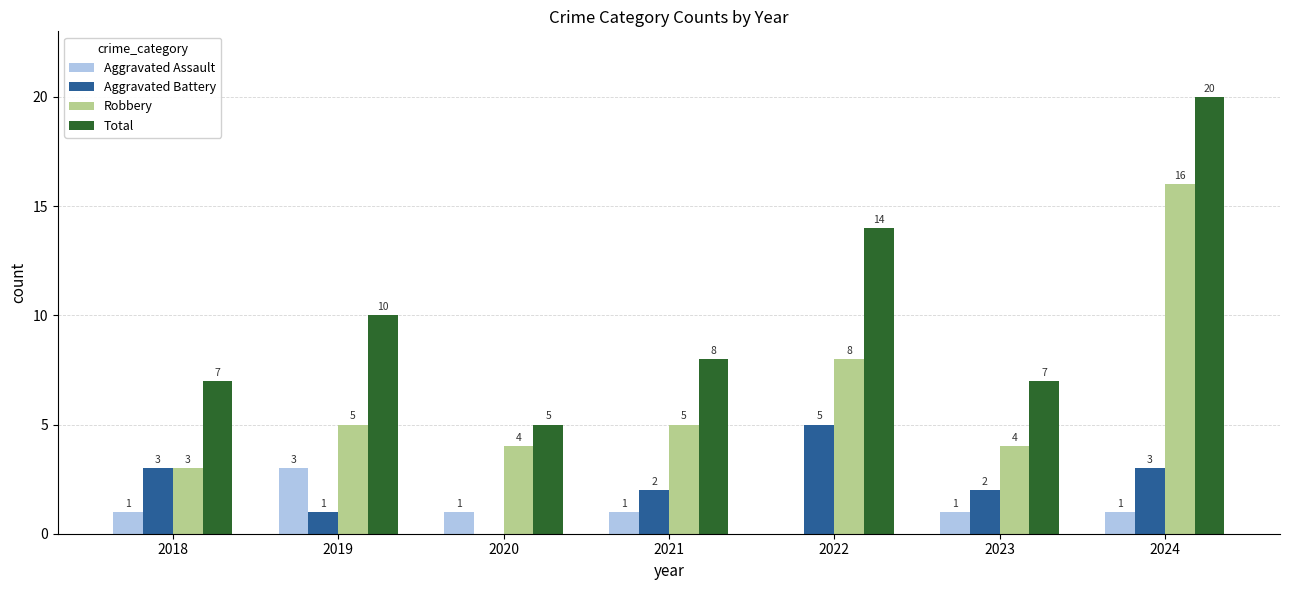

What is the highest value of the Aggravated Assault series?

3